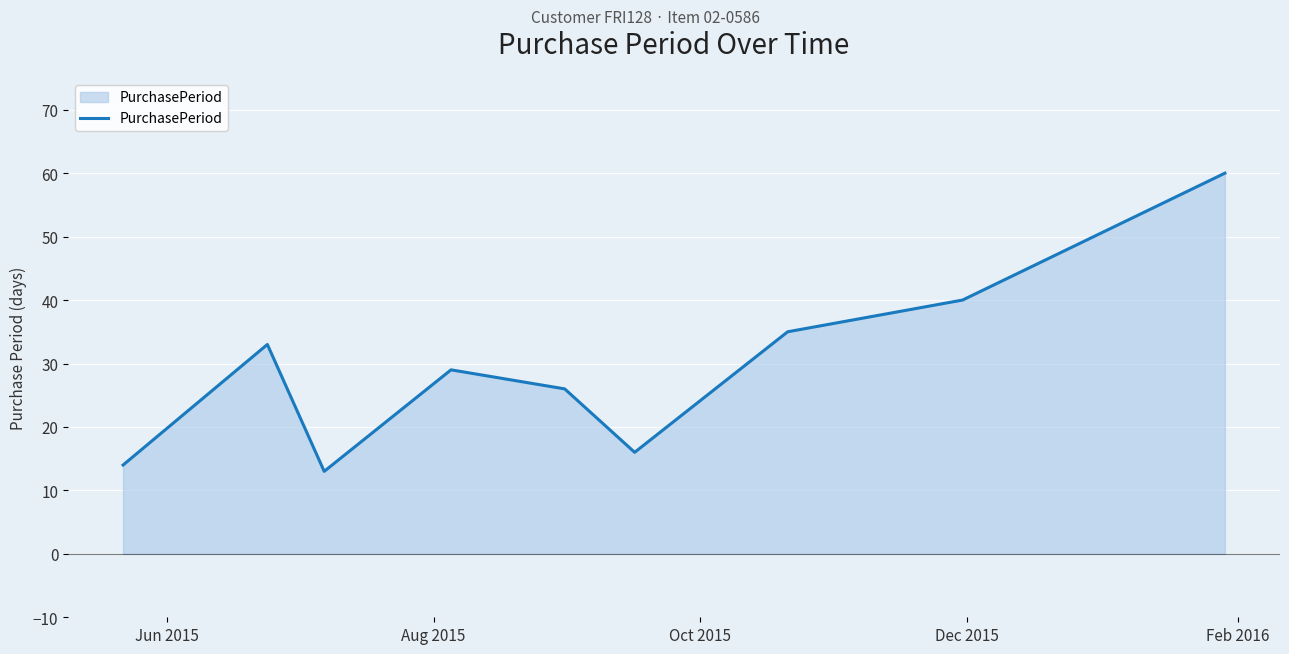

What is the greatest value displayed?

60